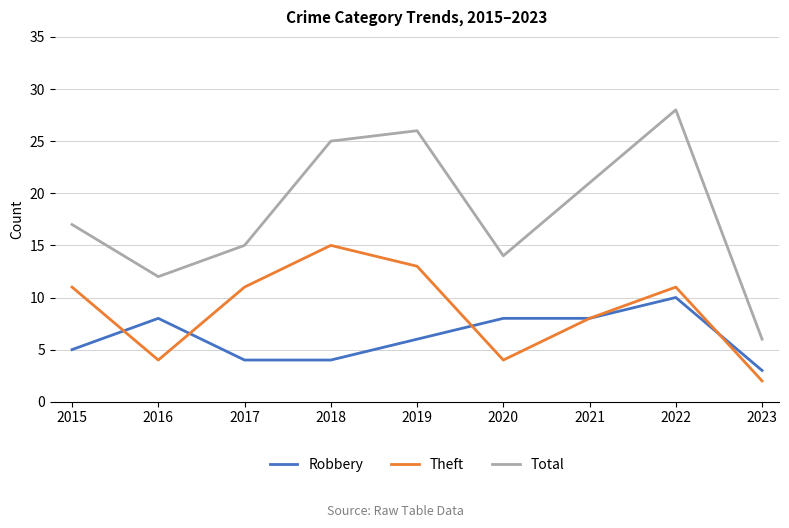

True or false: Theft has more than 1 interior local peaks.

True